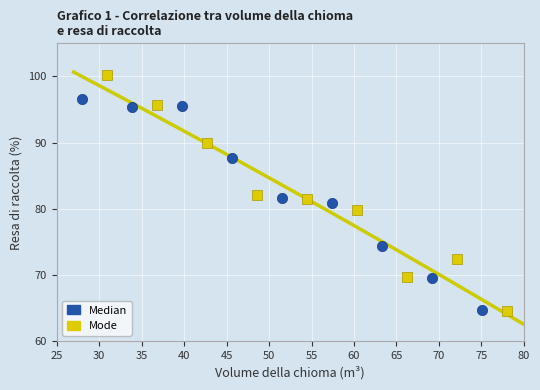

Which series reaches the maximum Y coordinate?

Mode